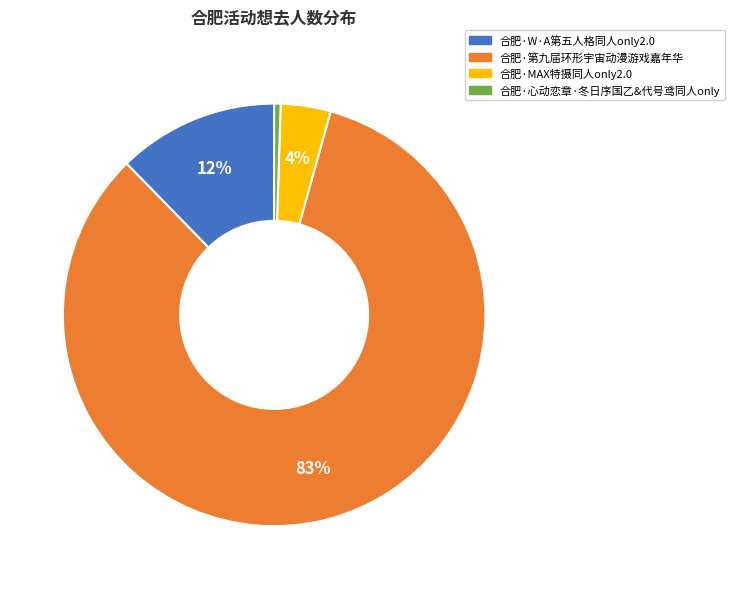

The 合肥·MAX特摄同人only2.0 slice represents 4% of the pie. True or false?

True